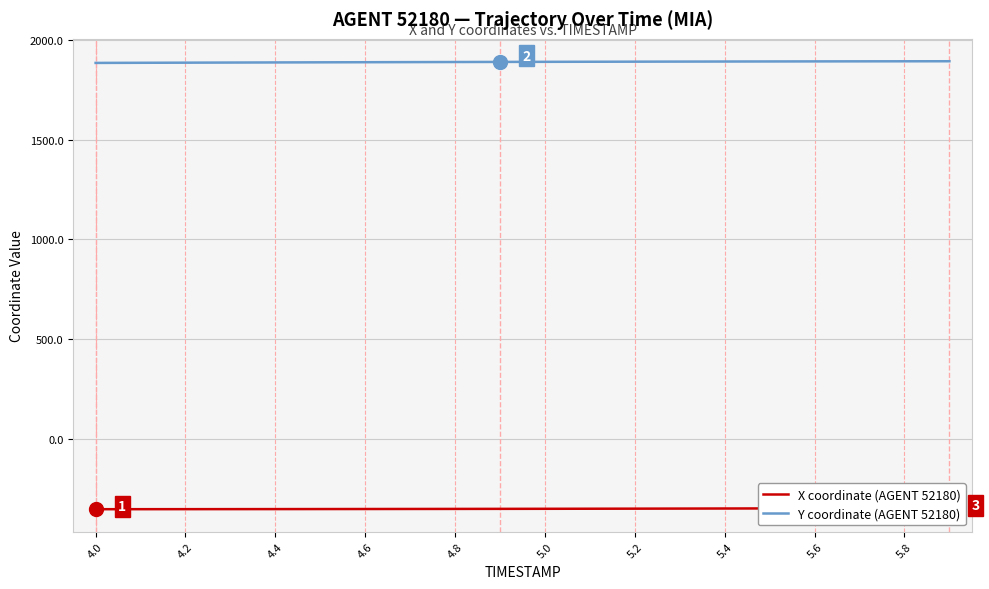

What is the value of the Y coordinate (AGENT 52180) point at the 9th from the left?

1889.0